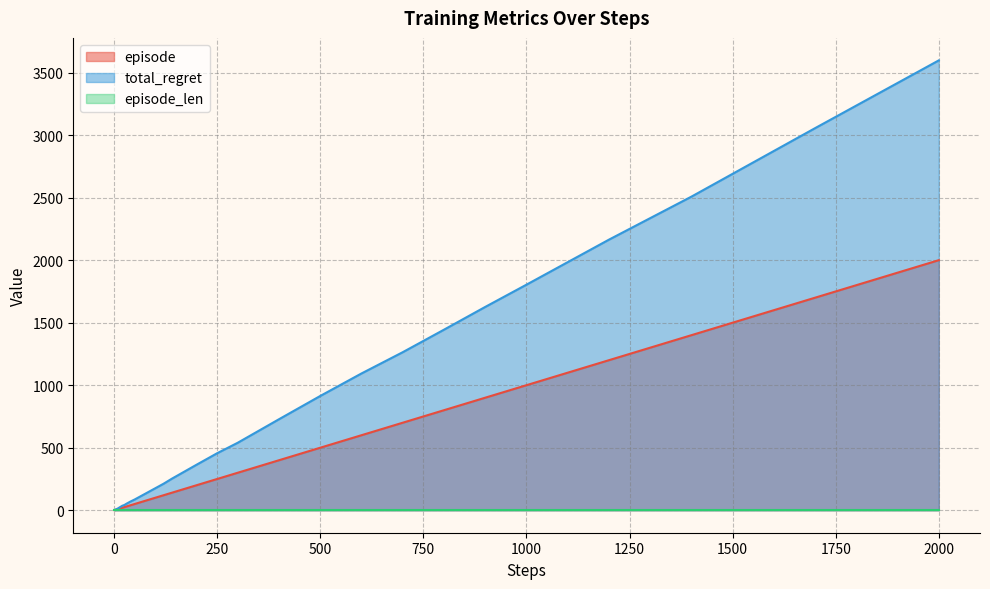

At which category does the chart reach its peak across all series?

2000